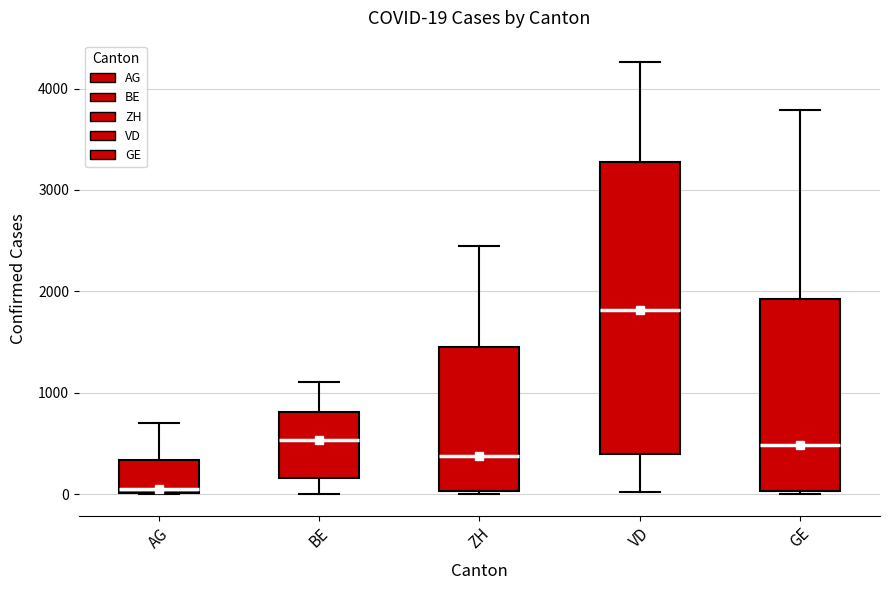

Which box has the highest median line?

VD